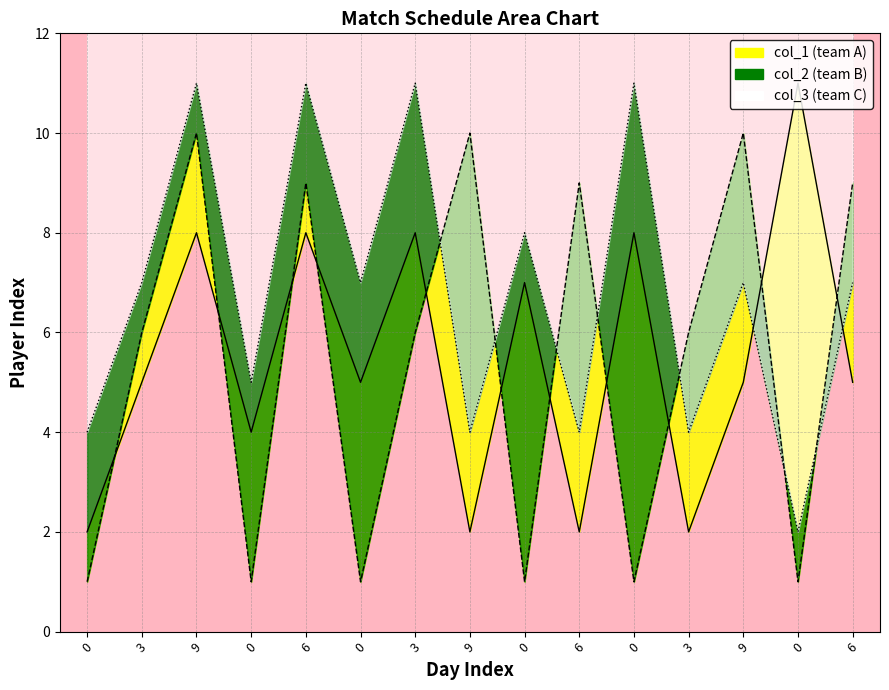

Which series has the widest spread of values?

col_1